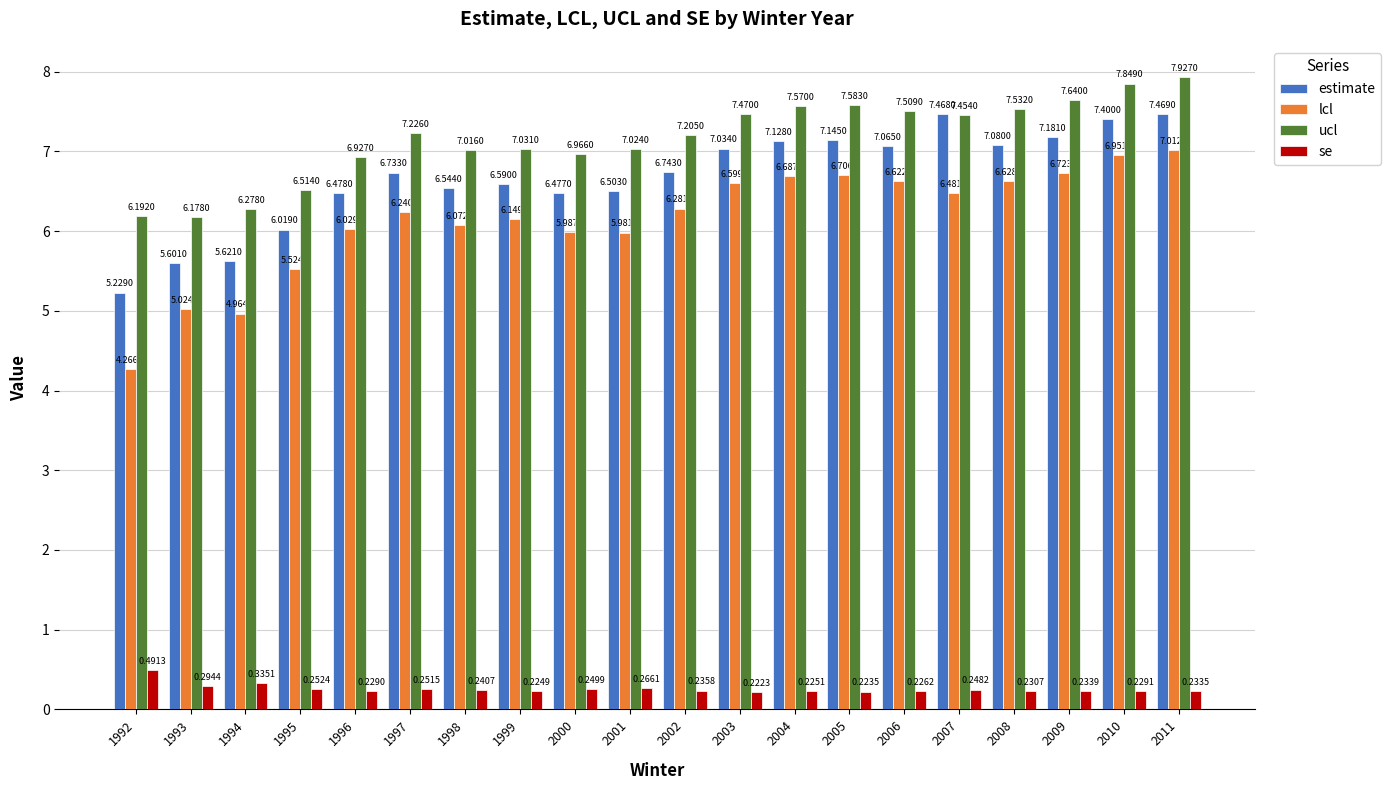

Is it true that lcl equals 6.2 at 1997?

True